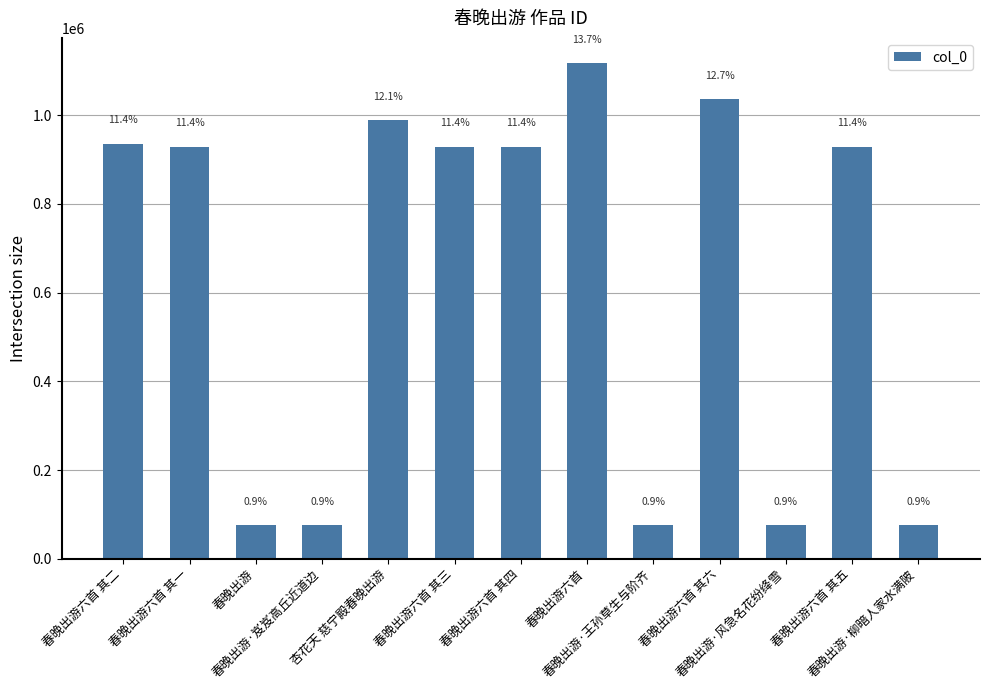

What is the value of the 8th bar from the left?

1118493